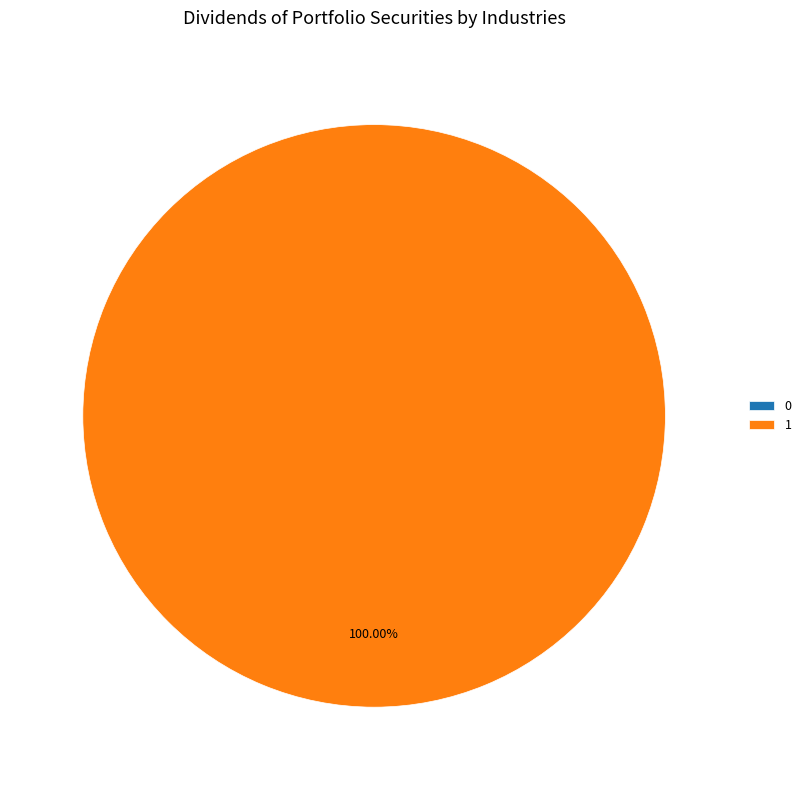

To the nearest percent, what portion does 1 represent?

100%